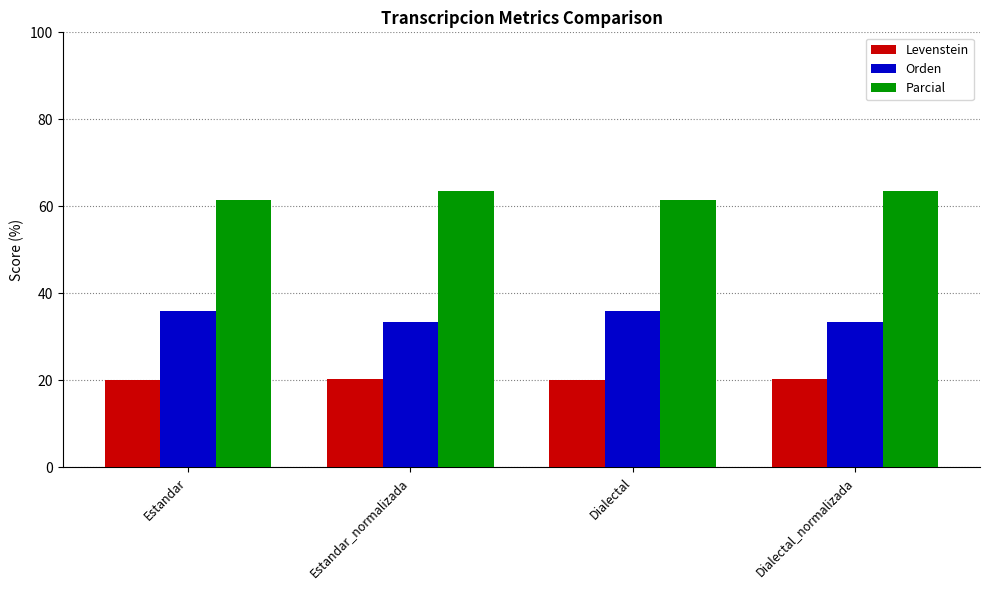

Reading left to right, extract all data points from this chart.

Levenstein: Estandar=20.0	Estandar_normalizada=20.4	Dialectal=20.0	Dialectal_normalizada=20.4
Orden: Estandar=36.1	Estandar_normalizada=33.3	Dialectal=36.1	Dialectal_normalizada=33.3
Parcial: Estandar=61.5	Estandar_normalizada=63.6	Dialectal=61.5	Dialectal_normalizada=63.6